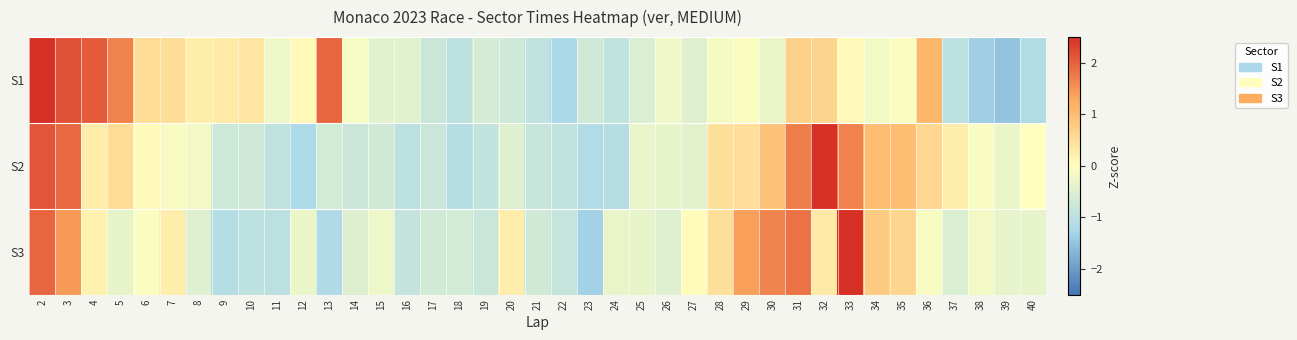

Reading left to right, extract all data points from this chart.

S1: 2=2.6	3=2.1	4=2.1	5=1.7	6=0.5	7=0.5	8=0.3	9=0.3	10=0.4	11=-0.2	12=0.1	13=2.0	14=-0.1	15=-0.4	16=-0.4	17=-0.8	18=-1.0	19=-0.6	20=-0.7	21=-0.9	22=-1.2	23=-0.7	24=-0.9	25=-0.5	26=-0.2	27=-0.5	28=-0.1	29=-0.0	30=-0.3	31=0.7	32=0.6	33=0.1	34=-0.2	35=-0.1	36=1.1	37=-1.0	38=-1.4	39=-1.5	40=-1.1
S2: 2=2.1	3=1.9	4=0.3	5=0.5	6=0.1	7=-0.1	8=-0.2	9=-0.8	10=-0.7	11=-0.9	12=-1.2	13=-0.7	14=-0.8	15=-0.7	16=-1.0	17=-0.8	18=-1.1	19=-0.9	20=-0.5	21=-0.9	22=-0.9	23=-1.1	24=-1.1	25=-0.3	26=-0.3	27=-0.4	28=0.5	29=0.5	30=0.9	31=1.7	32=2.8	33=1.7	34=1.0	35=1.0	36=0.6	37=0.3	38=-0.1	39=-0.3	40=-0.0
S3: 2=2.0	3=1.4	4=0.2	5=-0.3	6=-0.1	7=0.3	8=-0.5	9=-1.1	10=-1.0	11=-1.0	12=-0.3	13=-1.2	14=-0.5	15=-0.2	16=-0.9	17=-0.7	18=-0.7	19=-0.8	20=0.3	21=-0.7	22=-0.9	23=-1.3	24=-0.3	25=-0.3	26=-0.5	27=0.1	28=0.5	29=1.4	30=1.7	31=1.8	32=0.3	33=3.4	34=0.8	35=0.6	36=-0.1	37=-0.5	38=-0.2	39=-0.4	40=-0.4